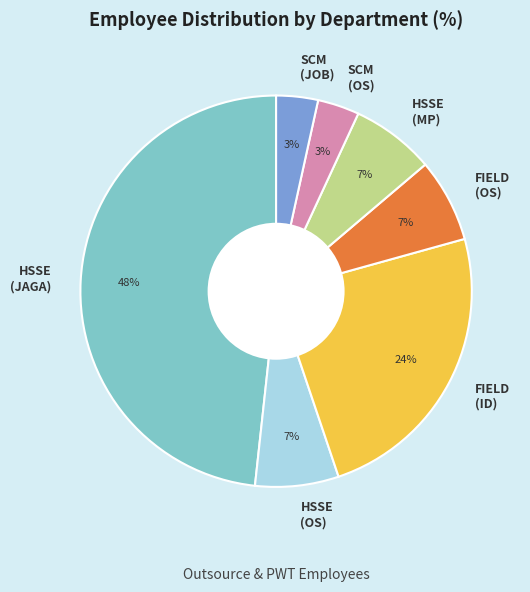

Is the sum of HSSE (MP) and FIELD (OS) greater than half?

No